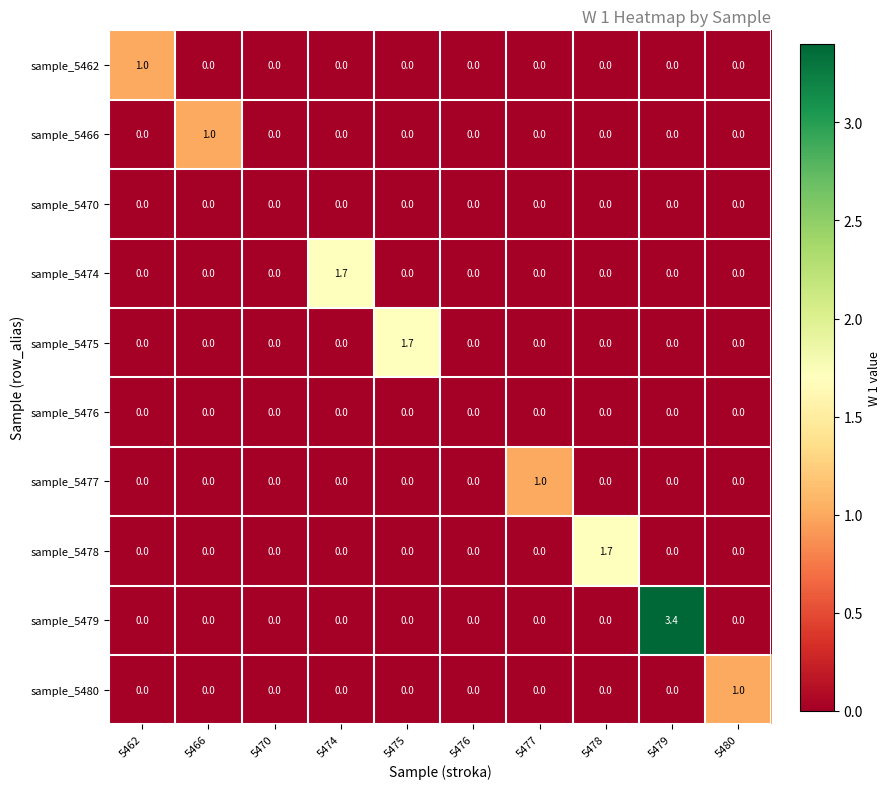

At which category does the chart reach its peak across all series?

5479